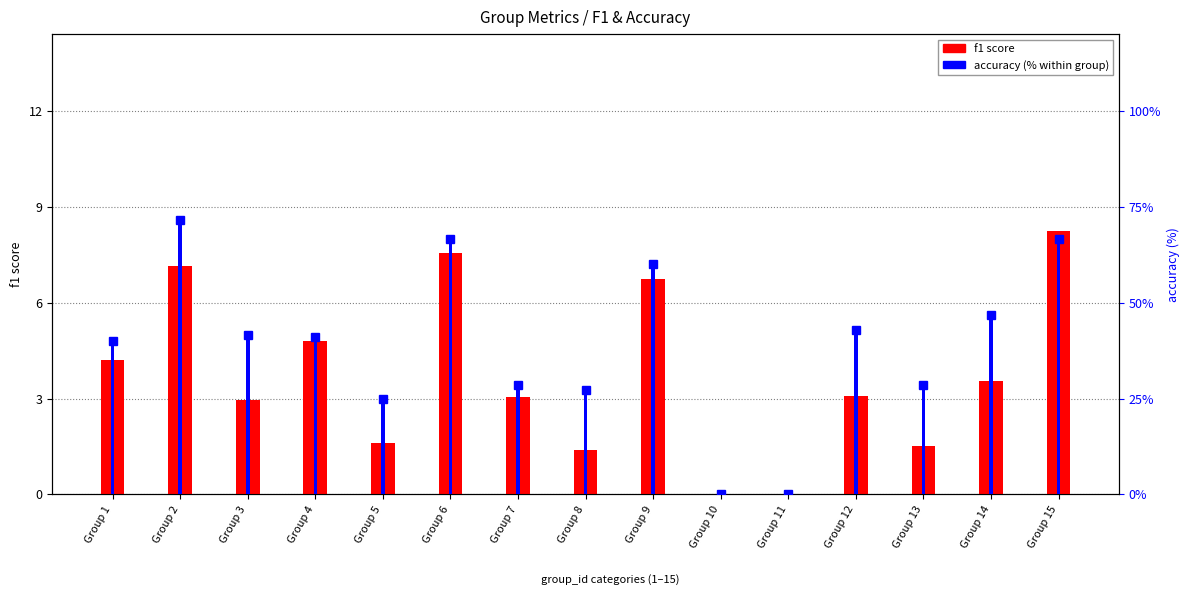

How many data points does each series have?

15